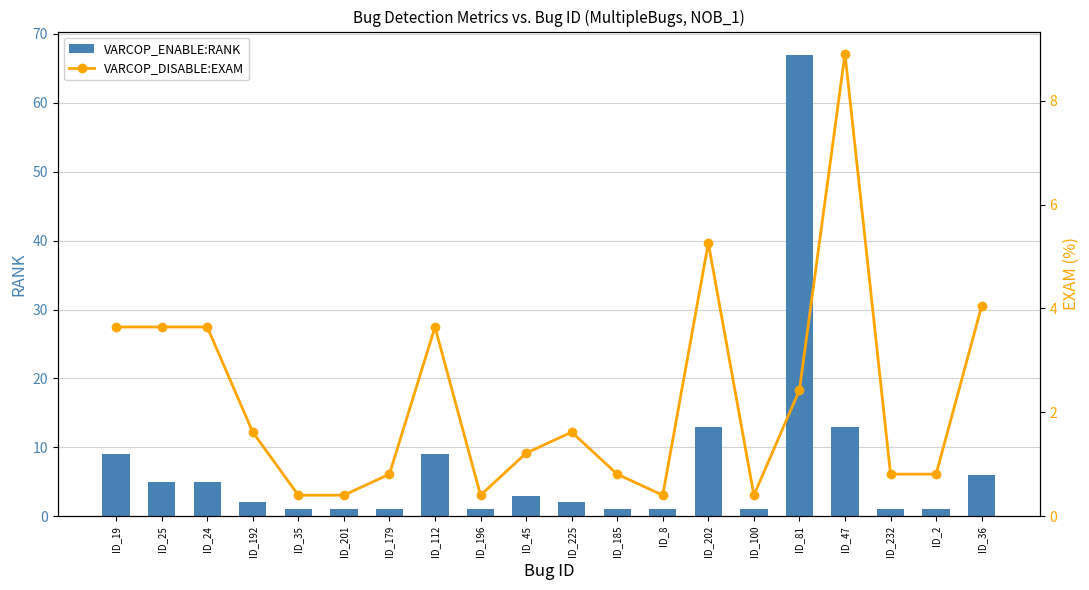

Is it true that VARCOP_ENABLE:RANK equals 1.4 at ID_196?

False